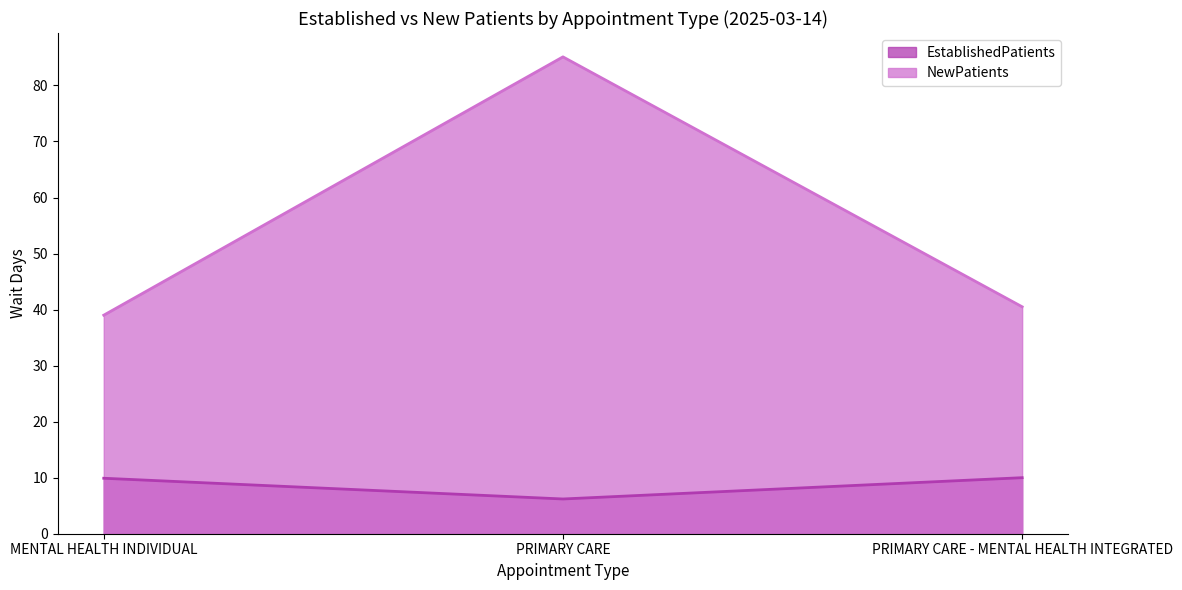

Rank the series by their maximum value, from lowest to highest.

EstablishedPatients, NewPatients